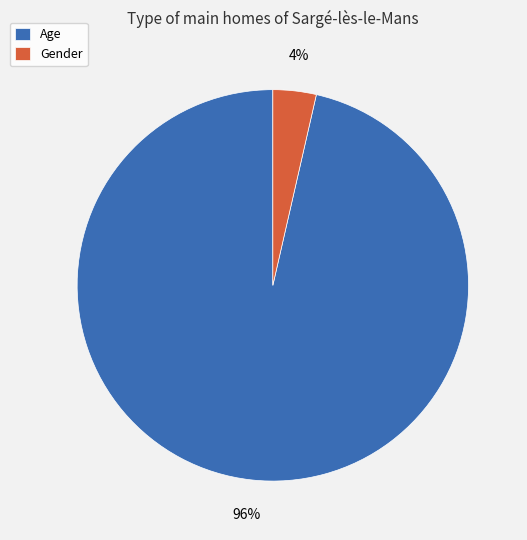

True or false: Gender accounts for 4% of the total.

True